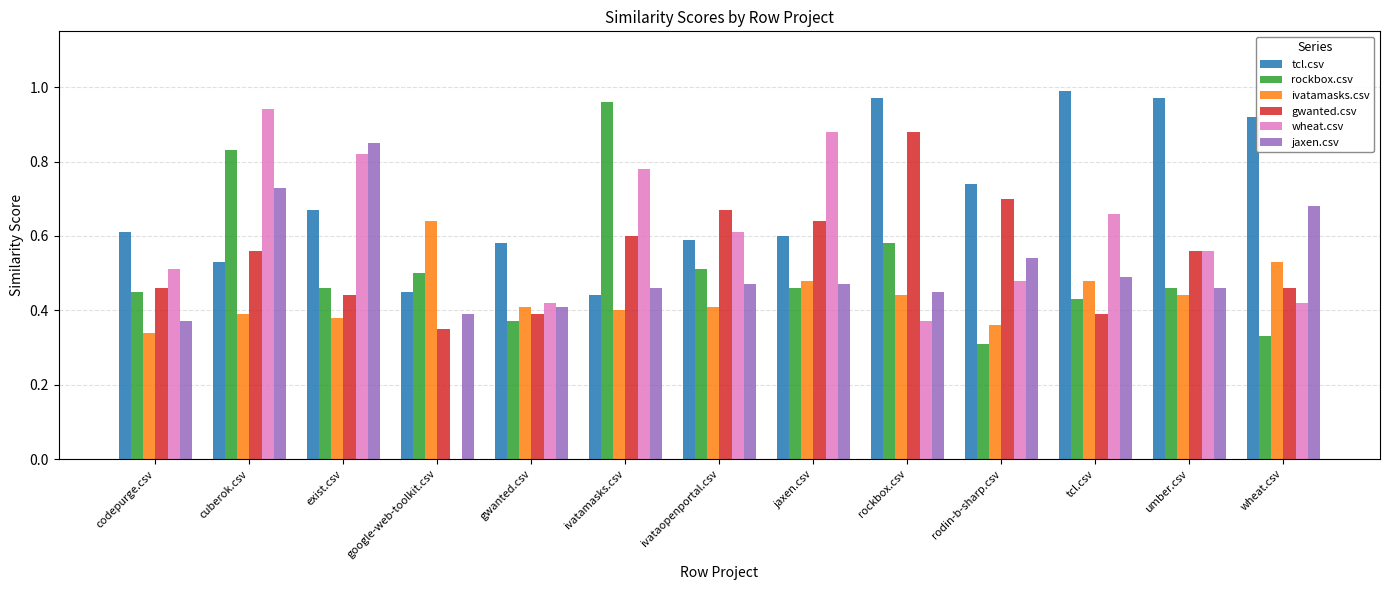

Which series has the widest spread of values?

wheat.csv